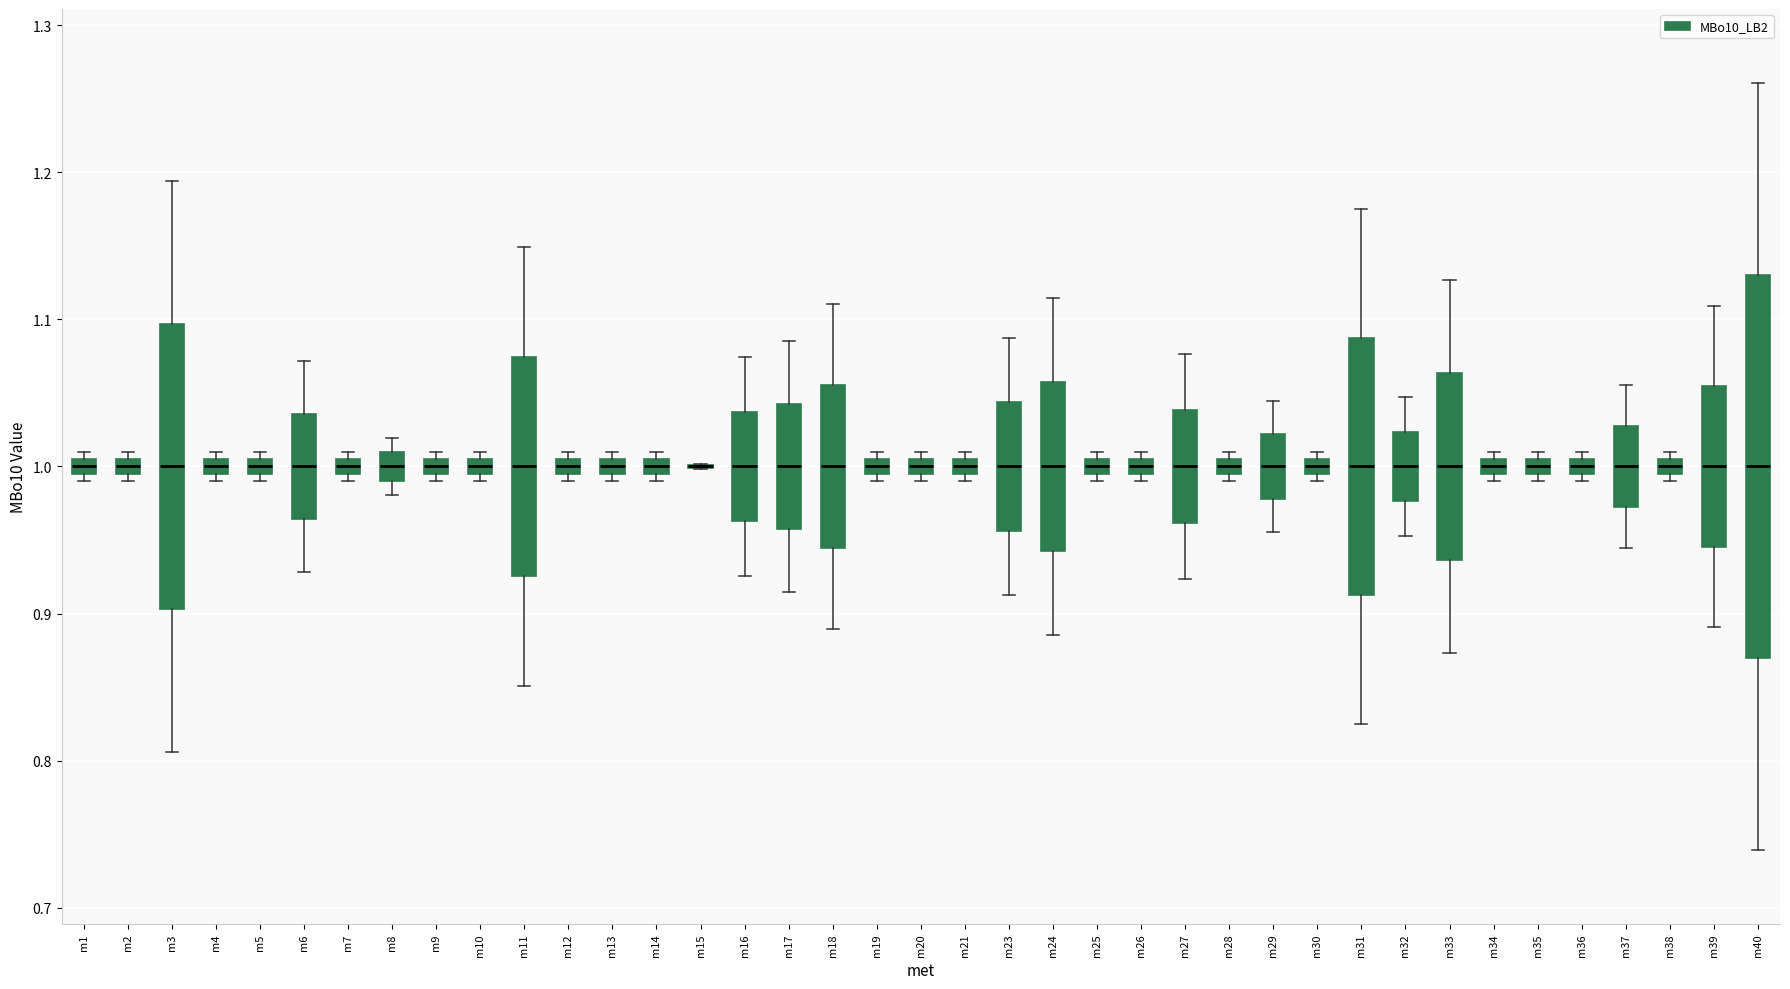

Comparing the boxes themselves (not the whiskers), which one is the tallest?

m40